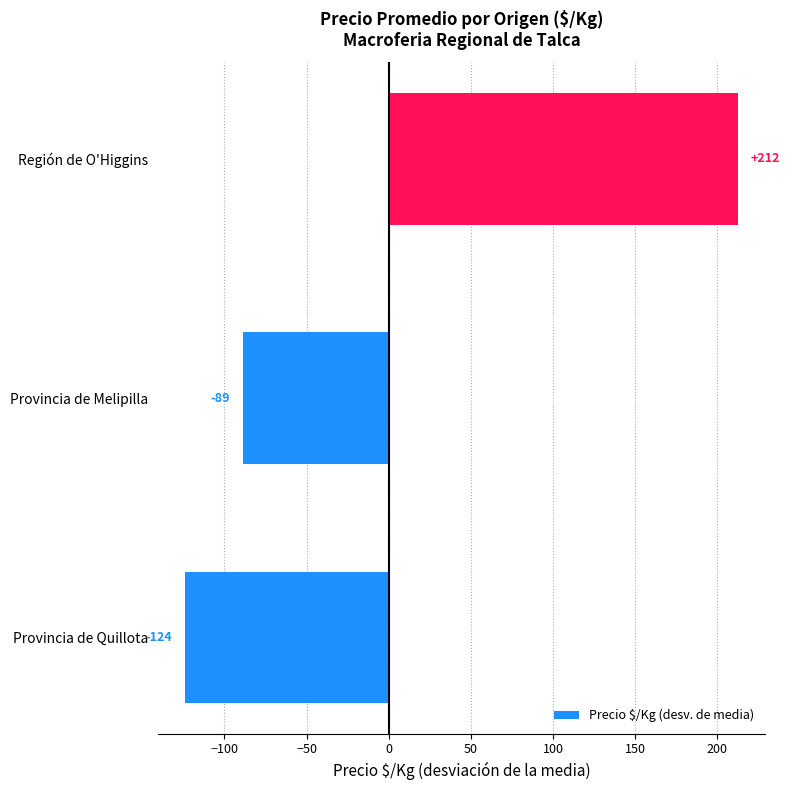

Rank the categories by value from highest to lowest.

Región de O'Higgins, Provincia de Melipilla, Provincia de Quillota